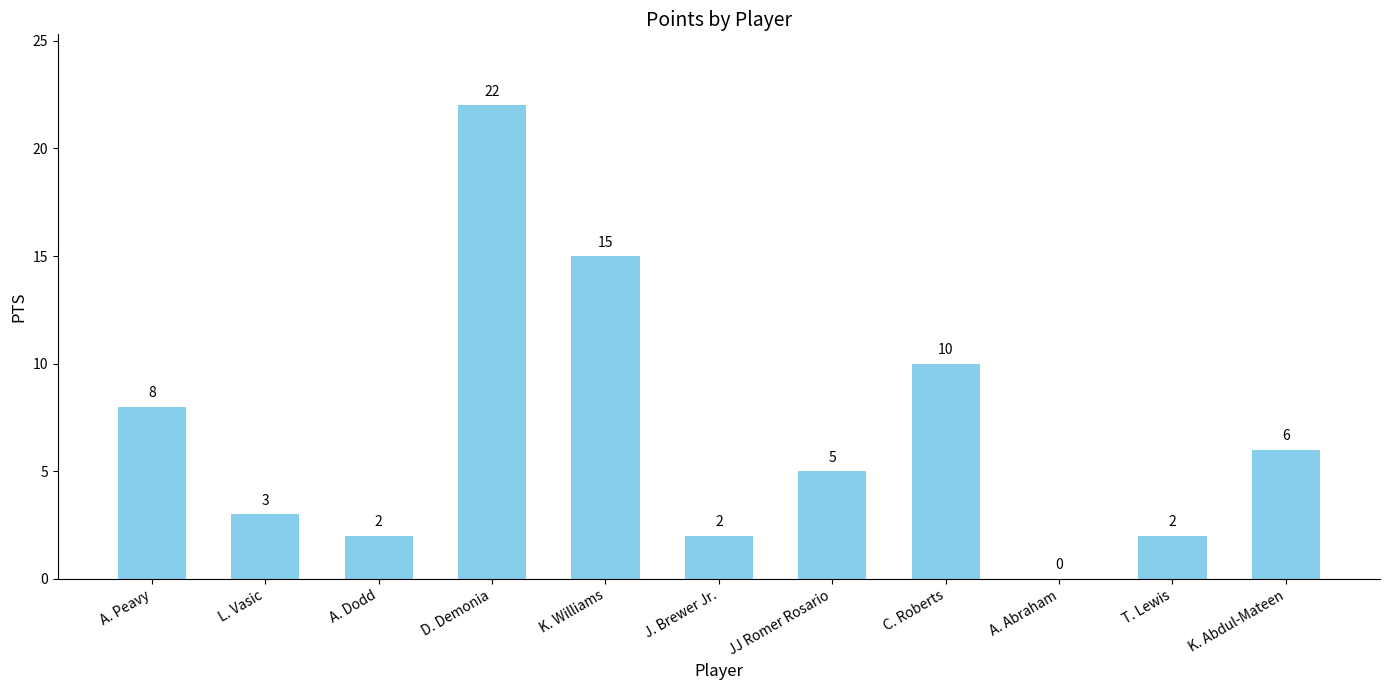

Reading left to right, extract all data points from this chart.

A. Peavy=8	L. Vasic=3	A. Dodd=2	D. Demonia=22	K. Williams=15	J. Brewer Jr.=2	JJ Romer Rosario=5	C. Roberts=10	A. Abraham=0	T. Lewis=2	K. Abdul-Mateen=6